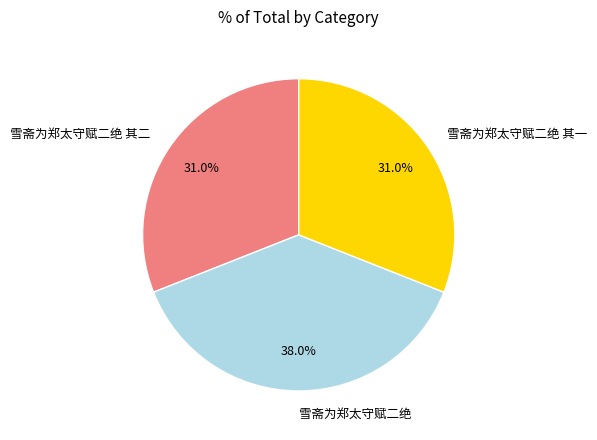

Combined, what portion of the pie is 雪斋为郑太守赋二绝 and 雪斋为郑太守赋二绝 其一?

69.0%